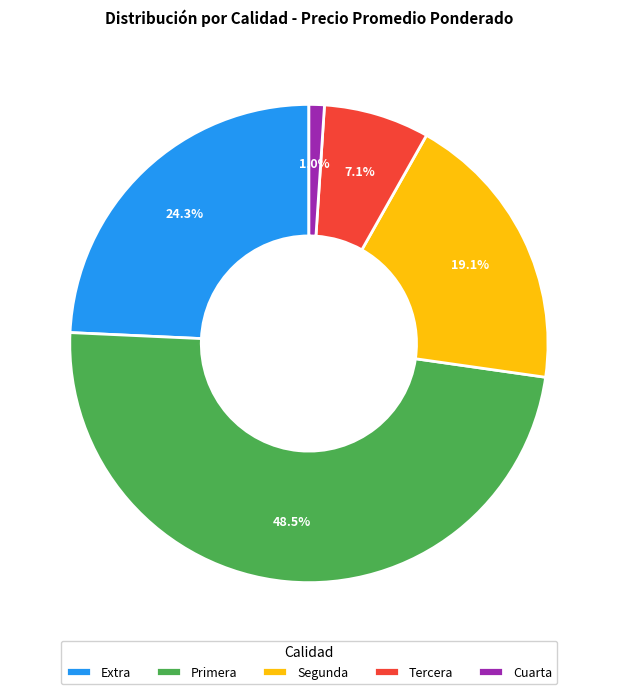

Is it true that Segunda is 1% of the pie?

False